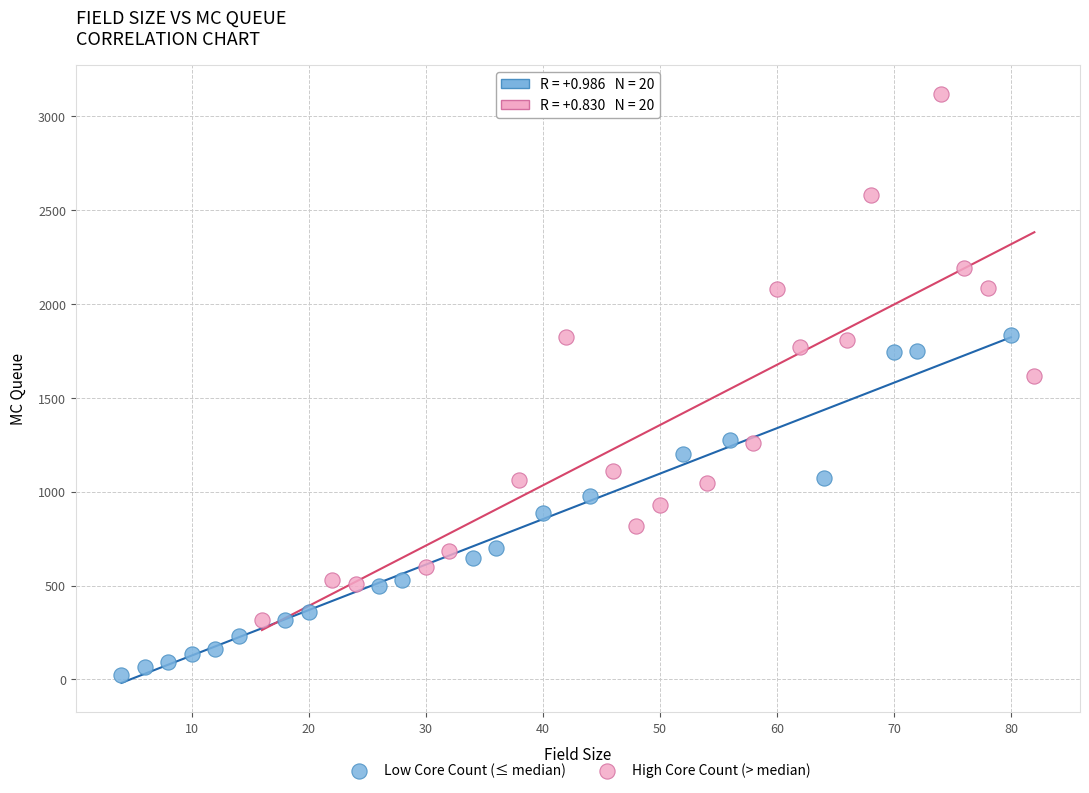

Which series contains the highest Y value?

High Core Count (> median)